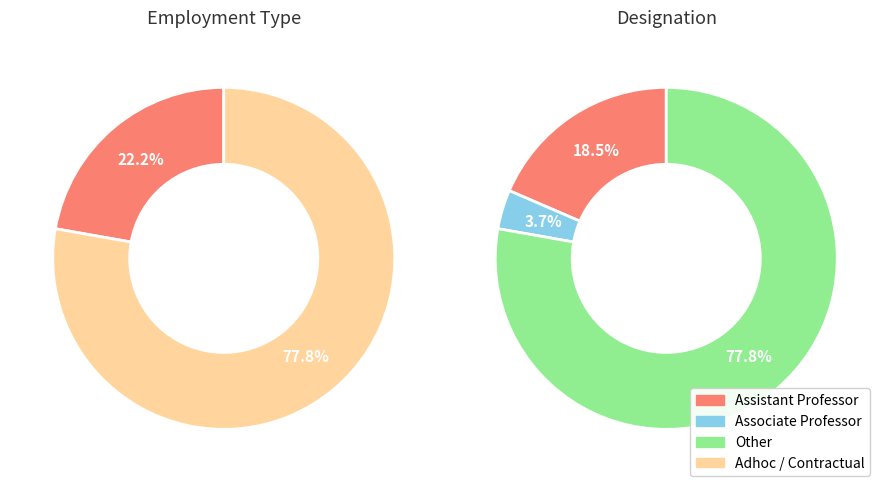

To the nearest percent, what is the average slice percentage?

50%